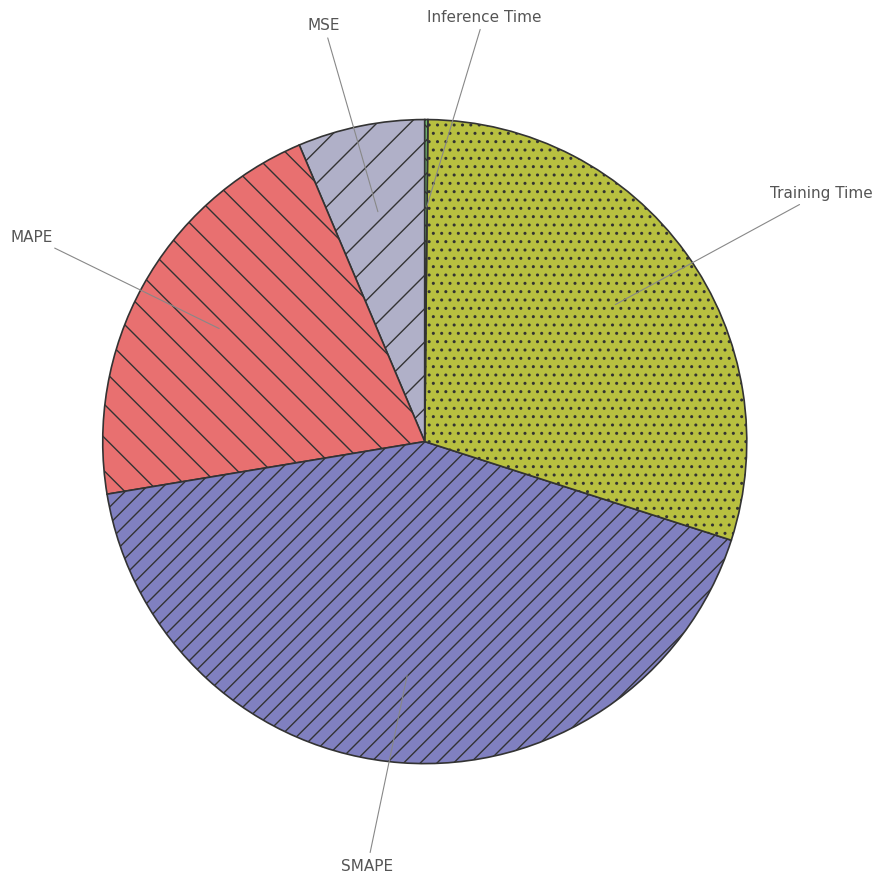

Is SMAPE the majority of the pie?

No